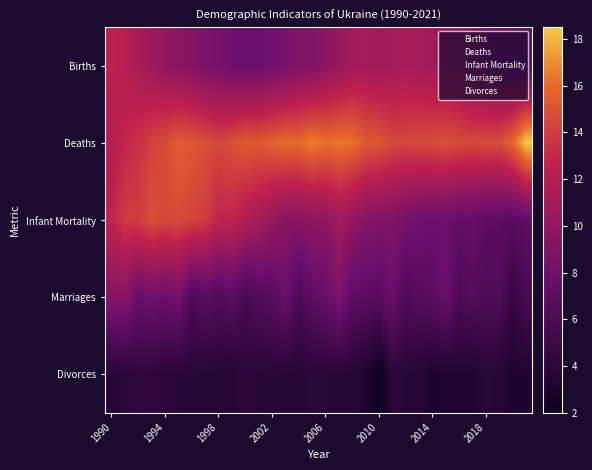

Which series has the largest range (max minus min)?

Infant Mortality